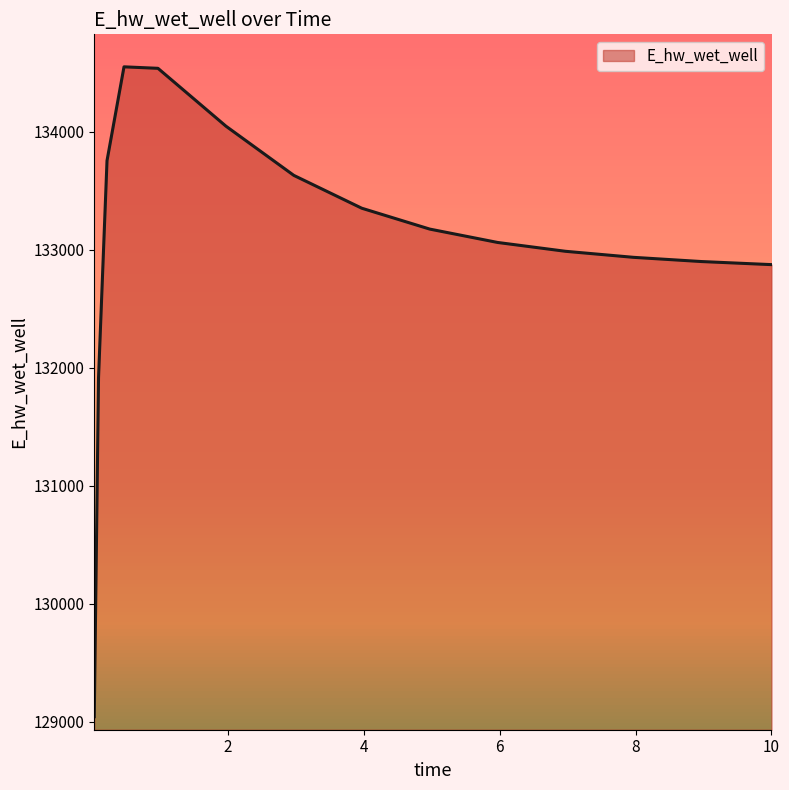

What is the smallest value displayed?

129040.8